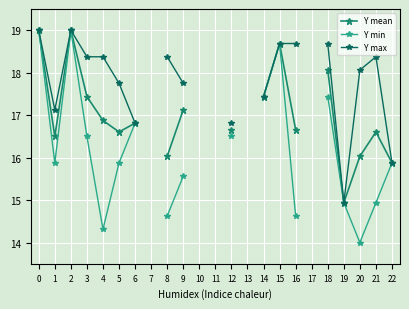

Between 1 and 12, which is larger?

12